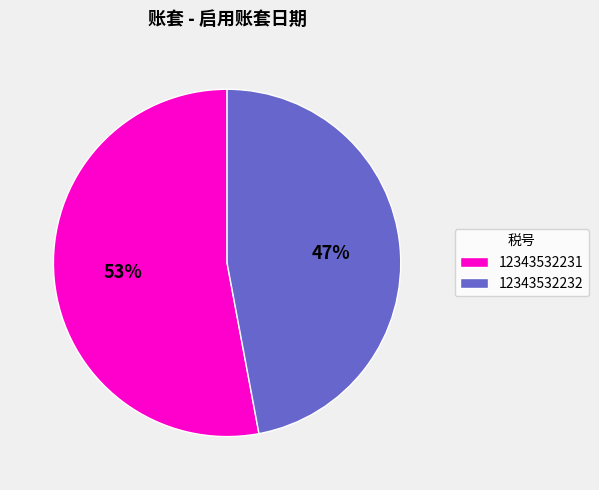

Is the sum of 12343532231 and 12343532232 greater than half?

Yes